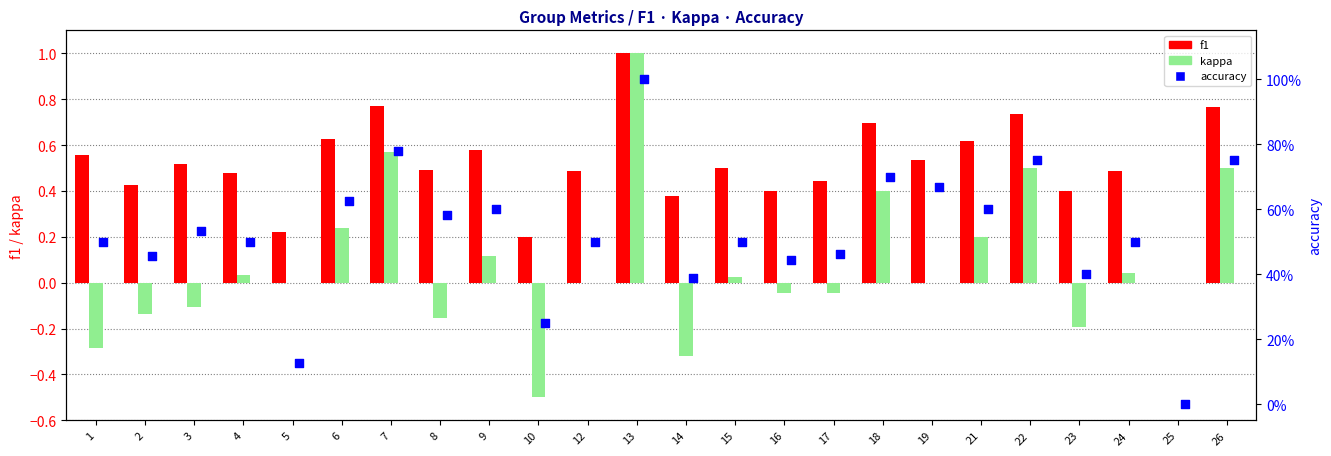

Which series contains the lowest Y value?

kappa